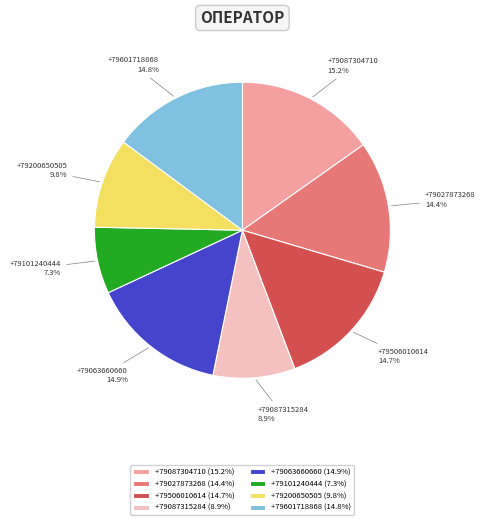

Is it true that +79200650505 is 10% of the pie?

True